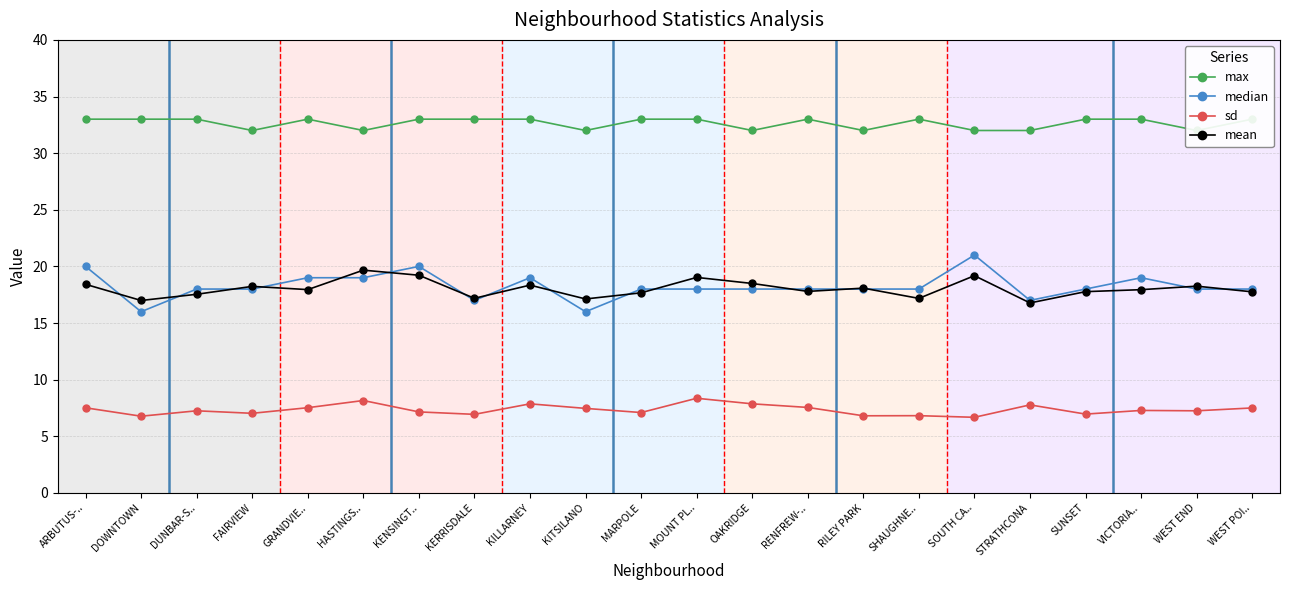

The value of mean at FAIRVIEW is 18.2. True or false?

True